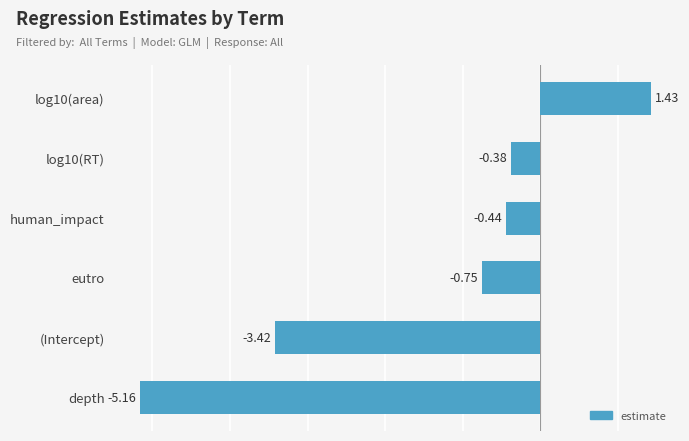

Which has a higher value, log10(area) or (Intercept)?

log10(area)